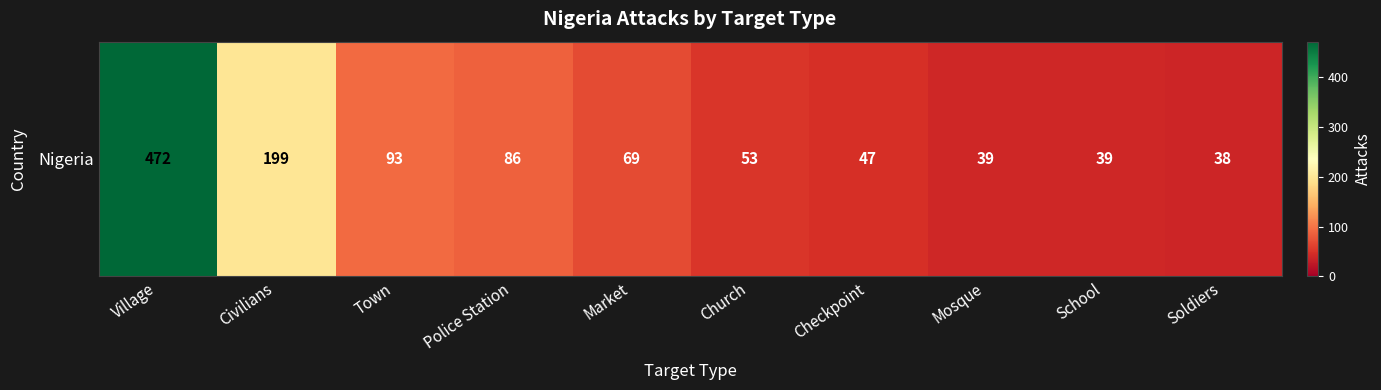

What value does the data have at School, to the nearest 10?

40